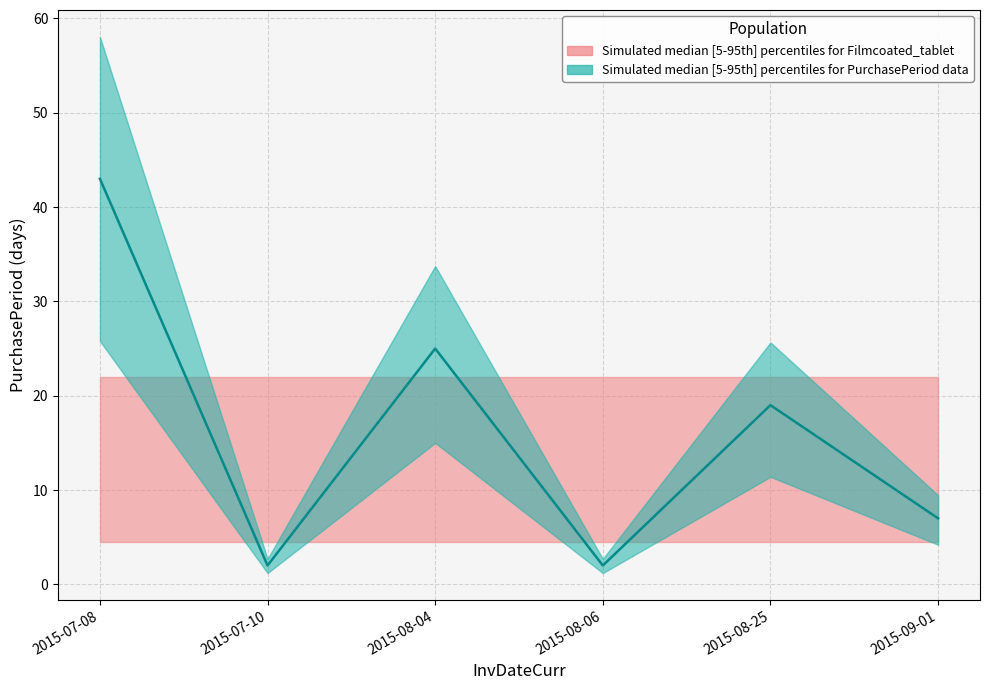

What position from the right is 2015-07-08?

6